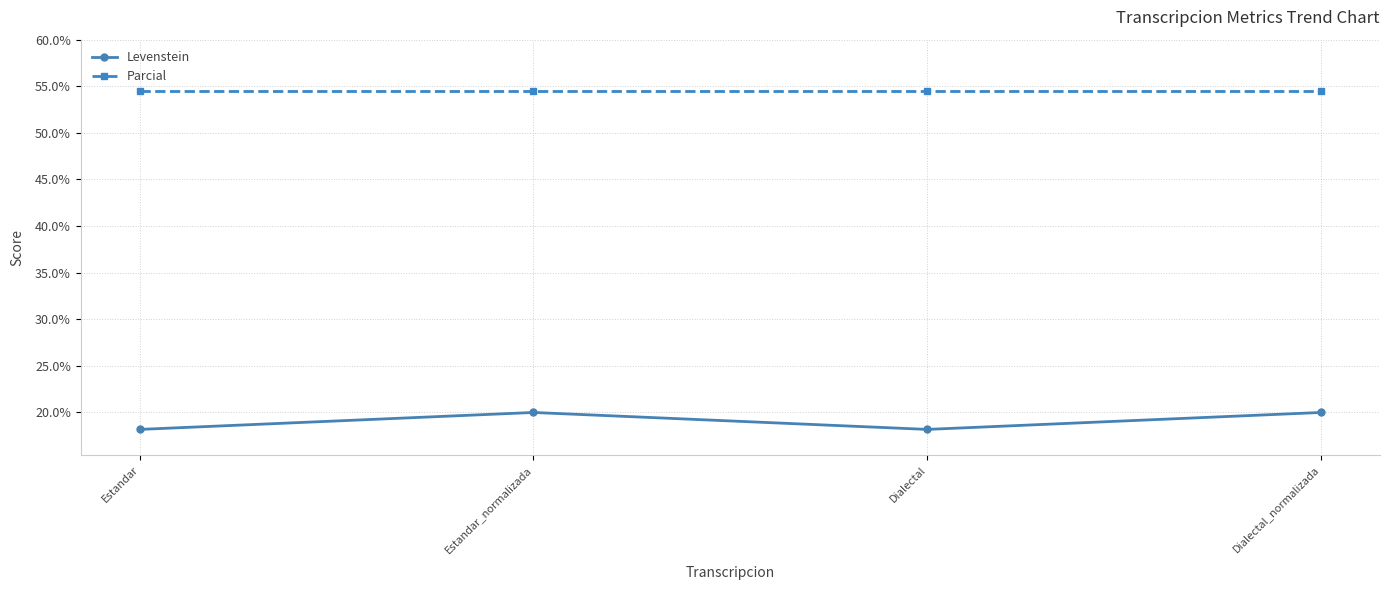

What is the average value of the Parcial series?

54.5